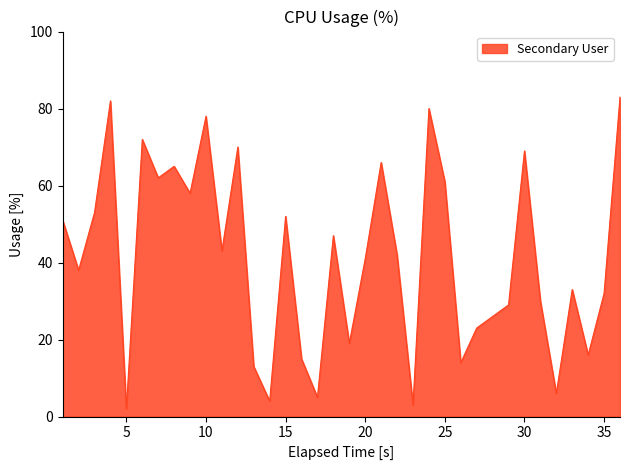

What is the maximum value shown in the chart?

83